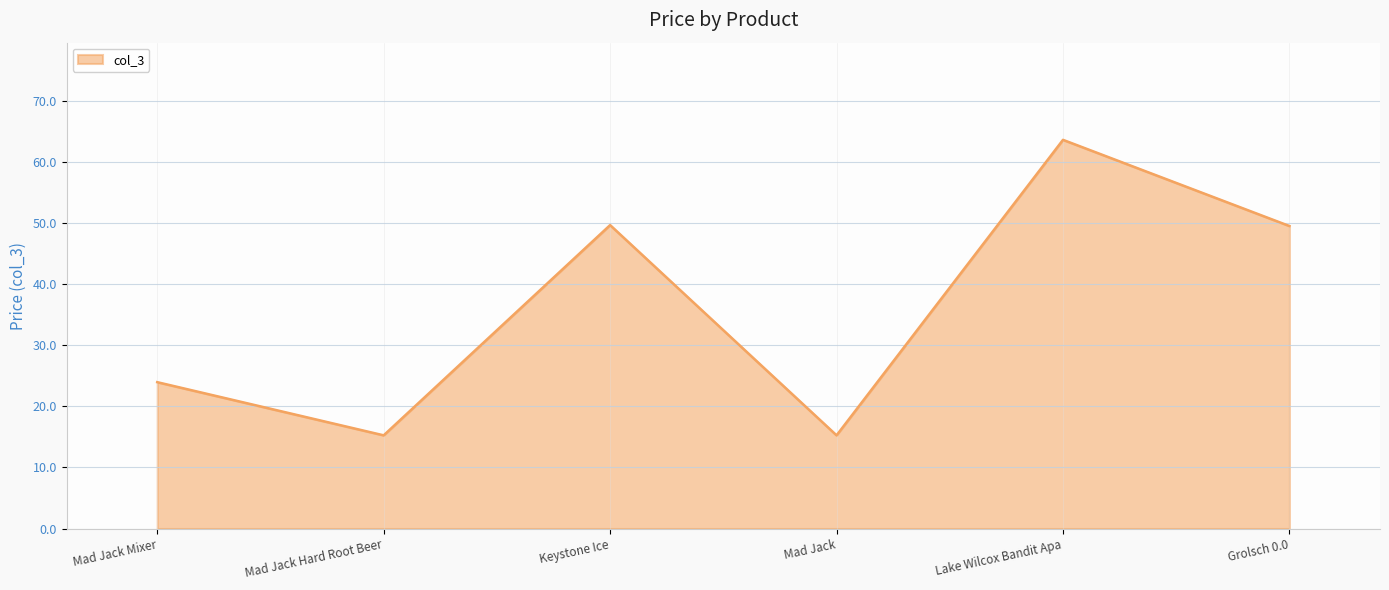

What position from the right is Keystone Ice?

4